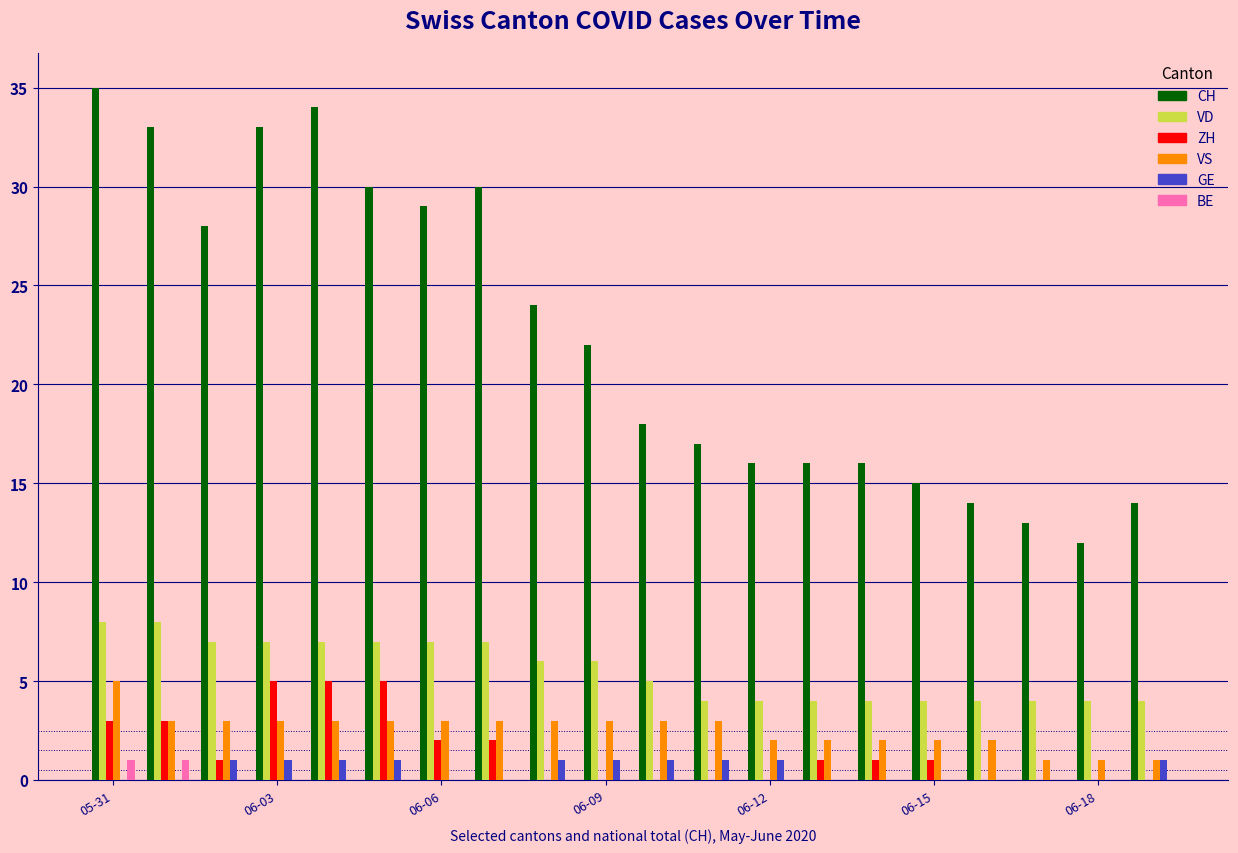

Which series has the largest total across all categories?

CH